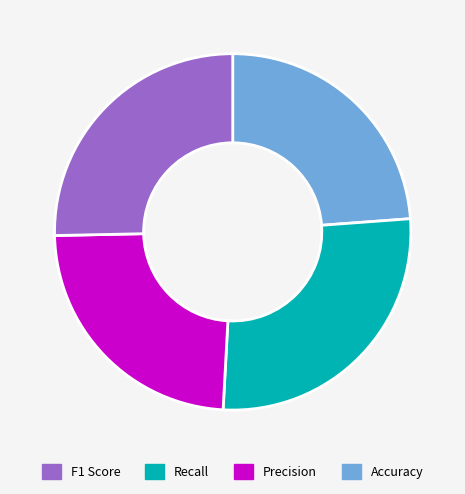

Is there a majority slice in this chart?

No